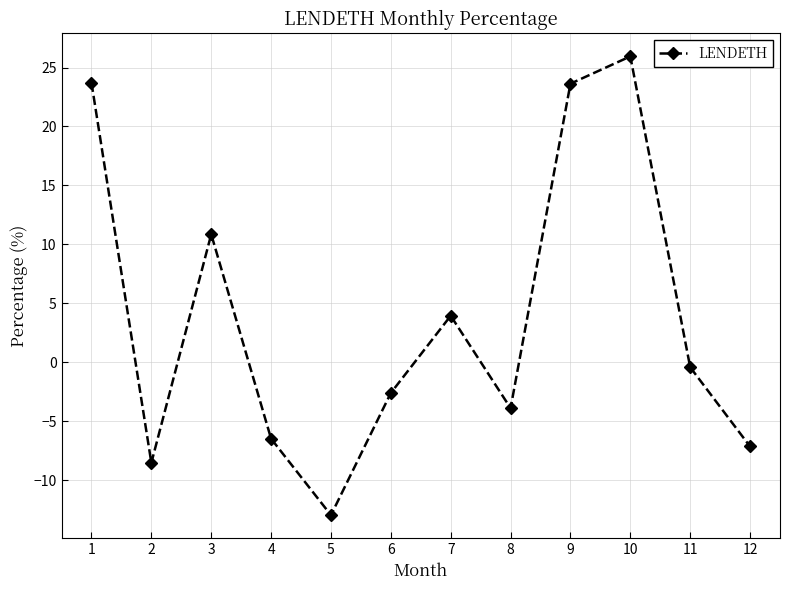

Which category has the lowest value across all series?

5